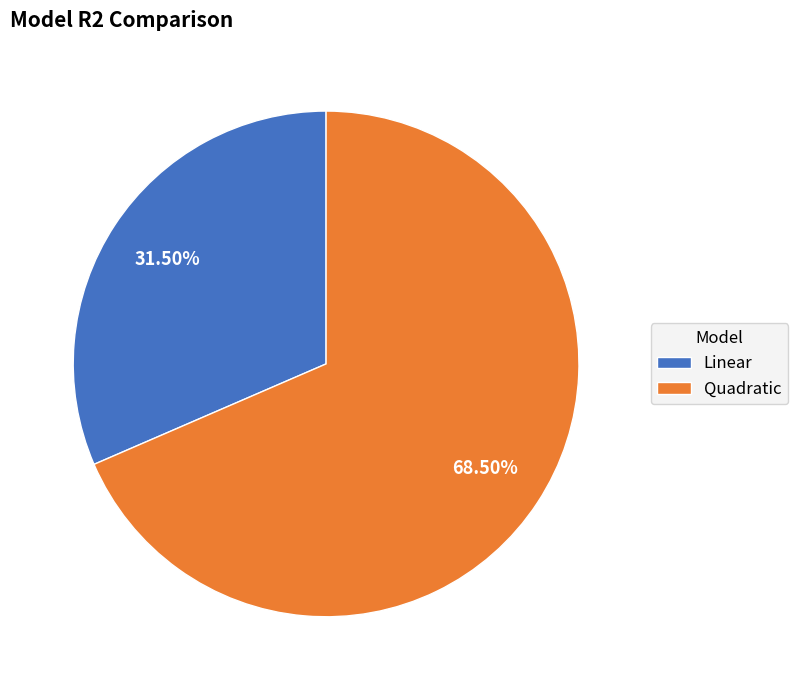

Which slice is the largest?

Quadratic